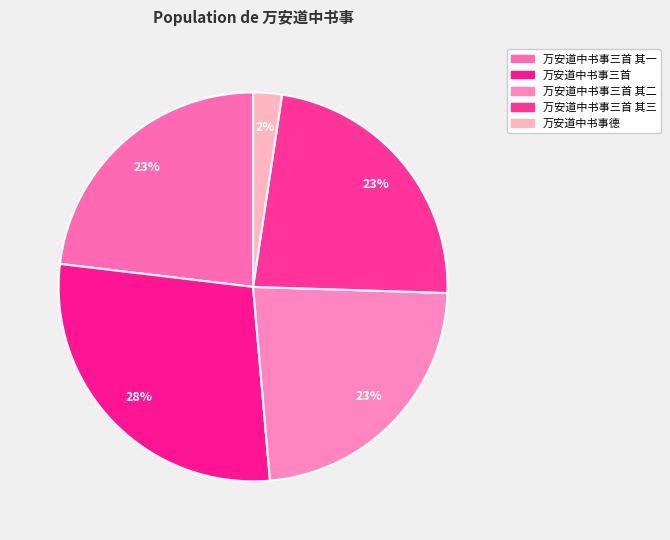

How many slices are in this pie chart?

5